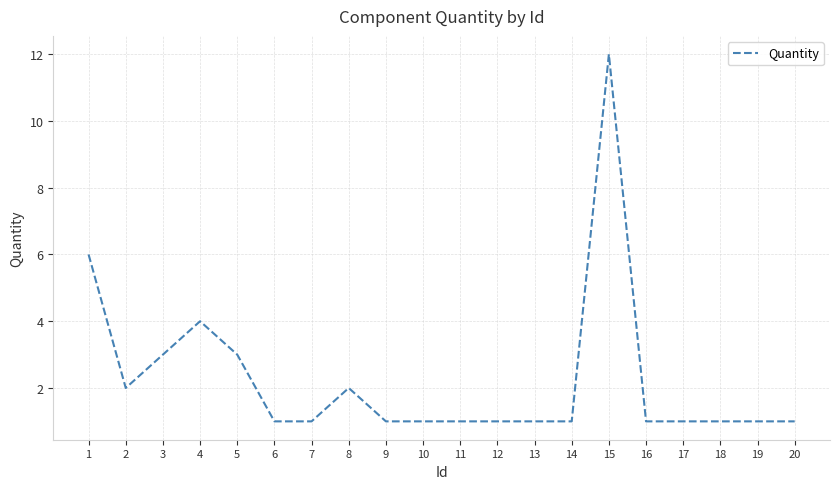

Reading left to right, list all the values displayed in this chart.

6	2	3	4	3	1	1	2	1	1	1	1	1	1	12	1	1	1	1	1